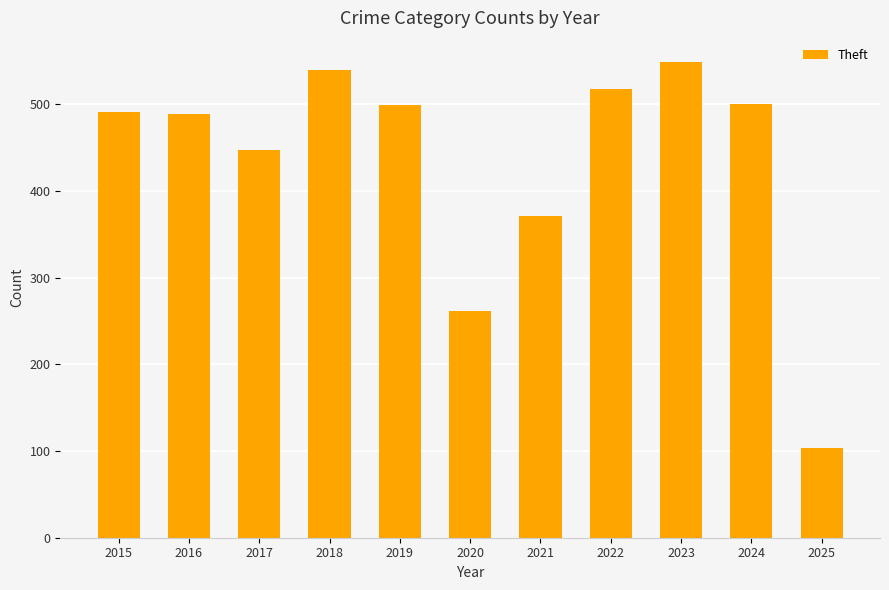

Is it true that the value at 2015 is 491?

True